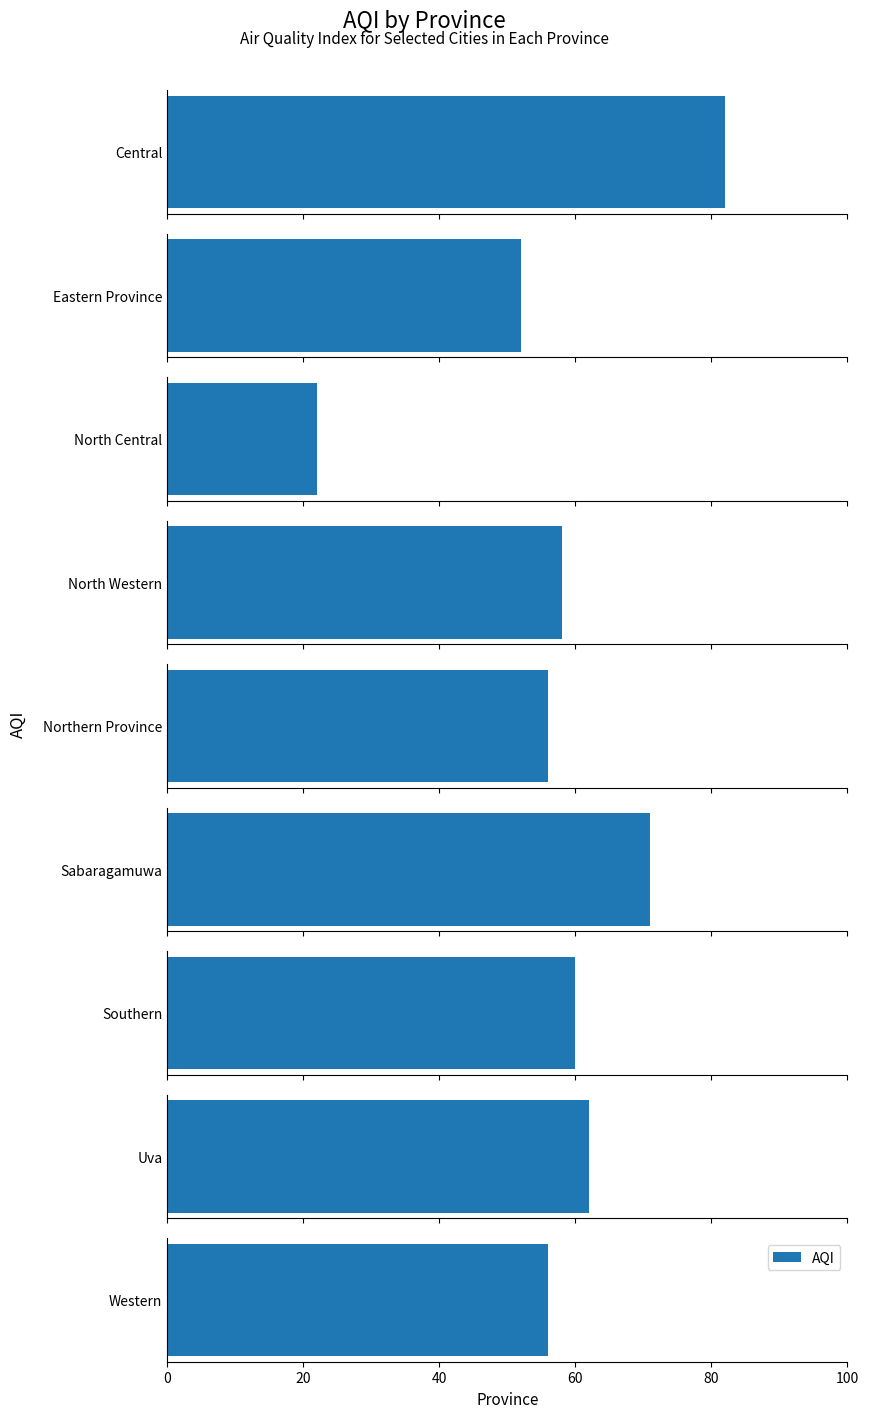

What is the sum of the values at Northern Province and Western?

112